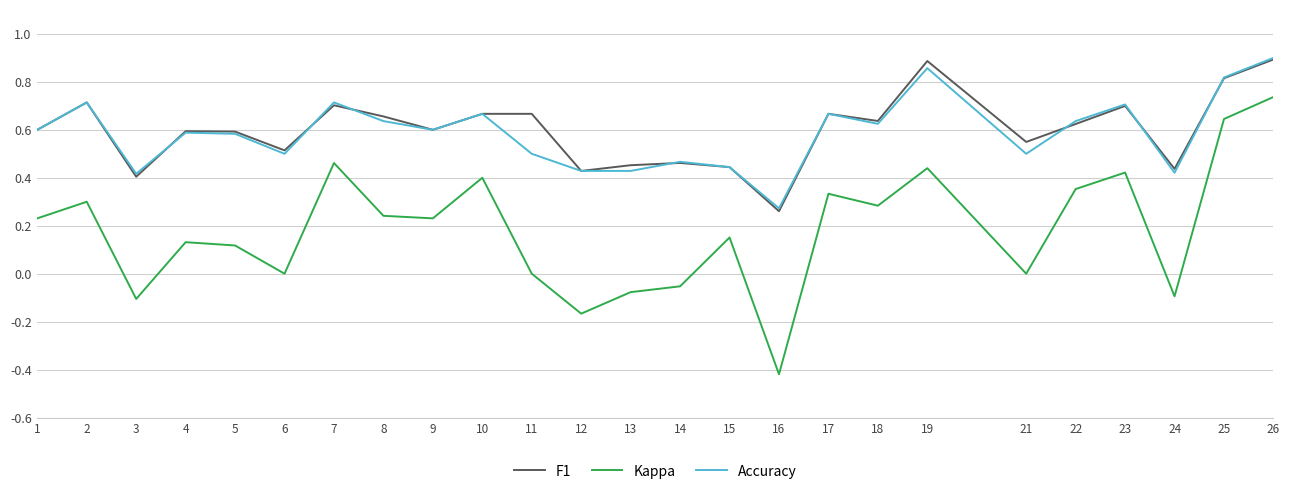

Is this an area chart (filled region under the line)?

No